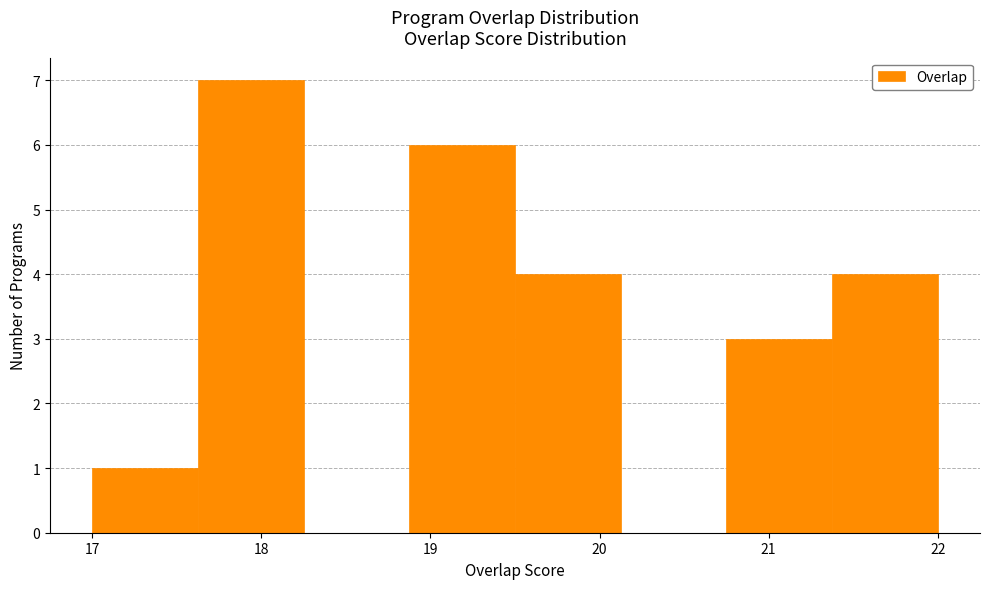

Reading left to right, transcribe this chart: for each bar, give the range it covers on the x-axis and its height. Neither the bar edges nor the heights are printed on the chart, so give them approximately, as read against the axes.

17.0 to 17.6: 1
17.6 to 18.3: 7
18.3 to 18.9: 0
18.9 to 19.5: 6
19.5 to 20.1: 4
20.1 to 20.8: 0
20.8 to 21.4: 3
21.4 to 22.0: 4